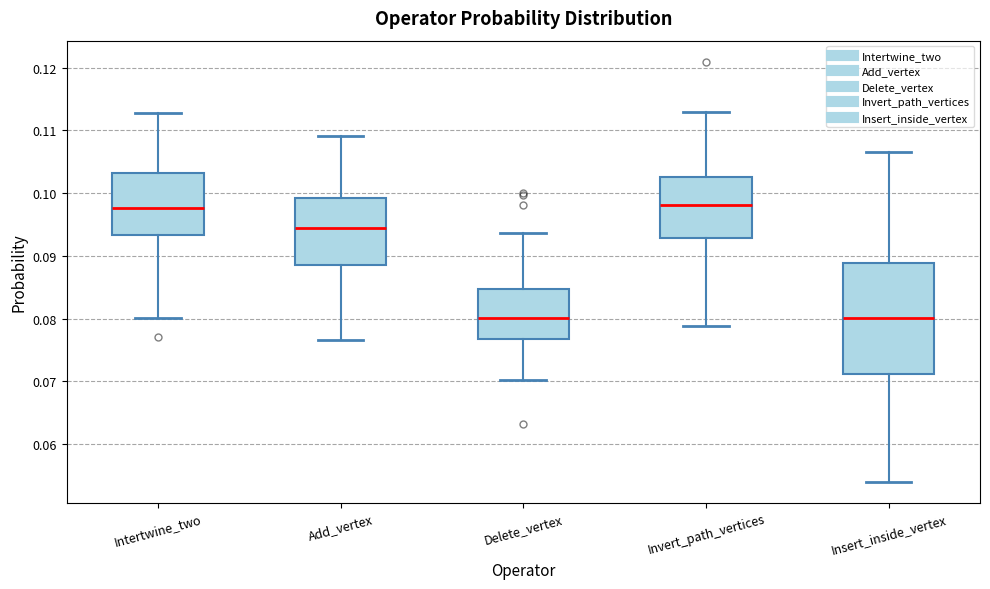

Comparing the boxes themselves (not the whiskers), which one is the tallest?

Insert_inside_vertex